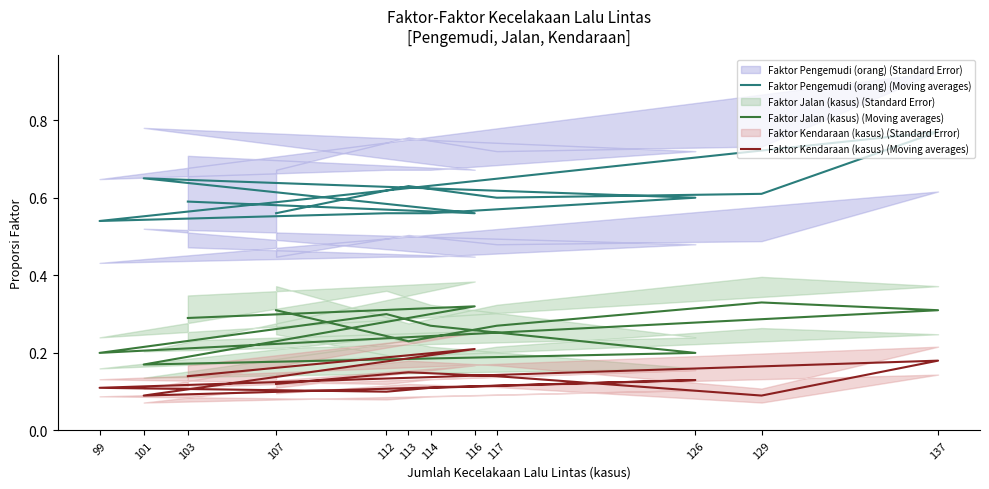

List the series in order of their peak value, lowest first.

Faktor Kendaraan (kasus) (Moving averages), Faktor Jalan (kasus) (Moving averages), Faktor Pengemudi (orang) (Moving averages)